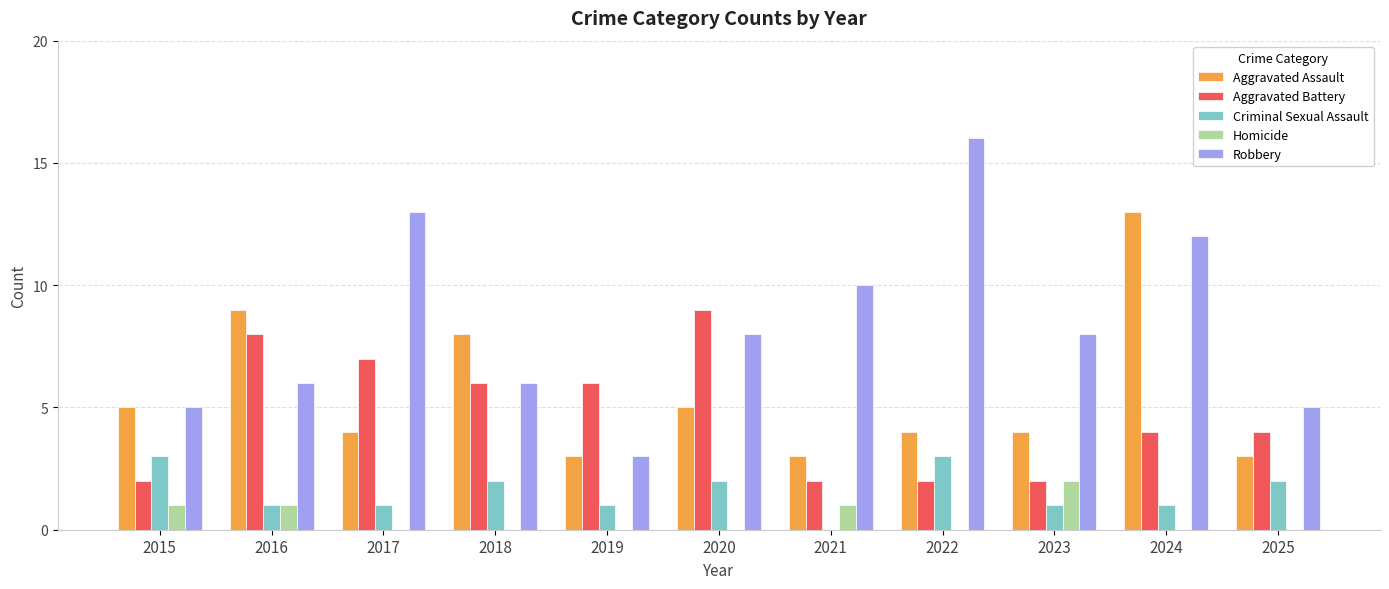

What is the total value across all series at 2025?

14